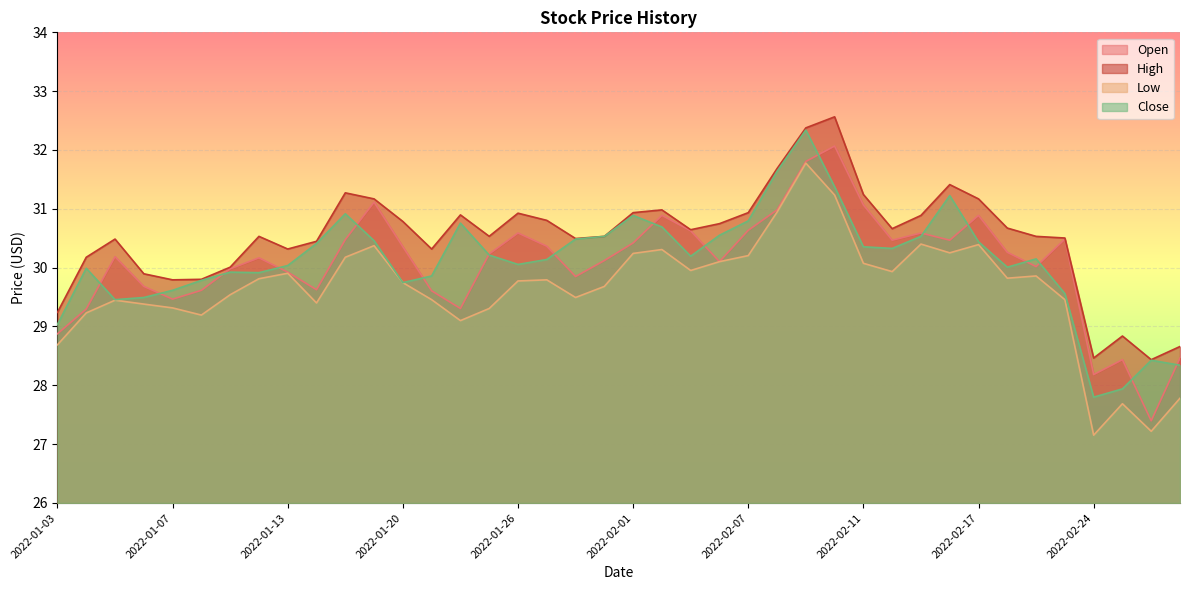

At 2022-01-24, list the series in order from largest to smallest.

High, Close, Open, Low